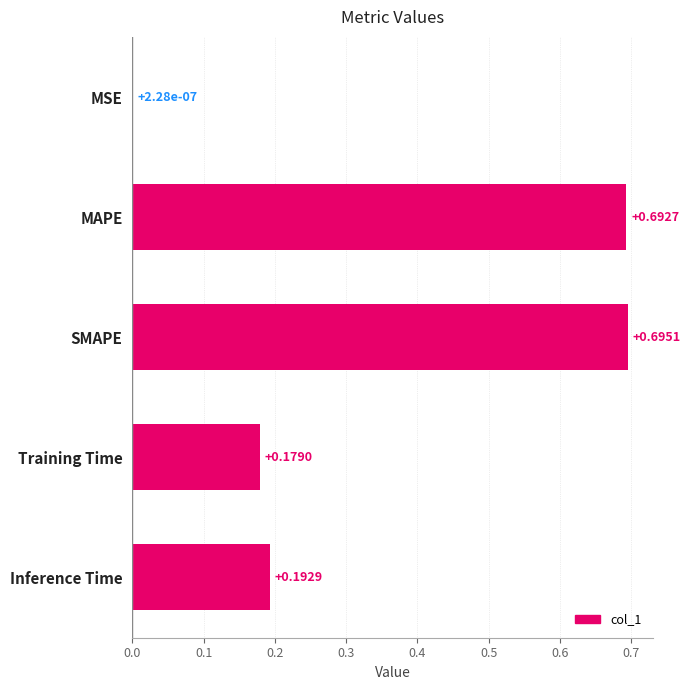

What is the sum of the values at SMAPE and MAPE?

1.4